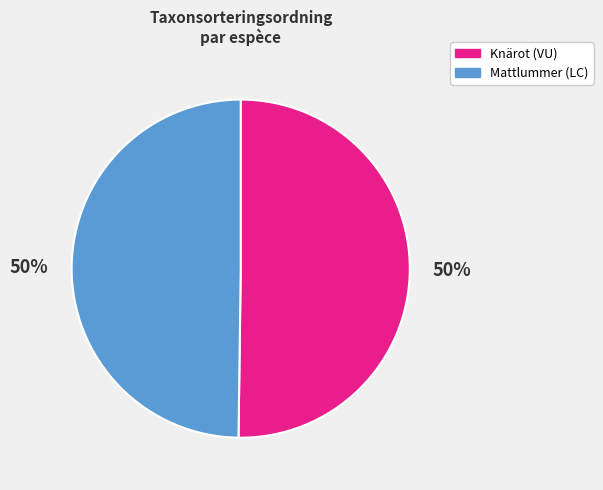

Approximately how many times larger is the value at Knärot compared to Mattlummer?

1.0